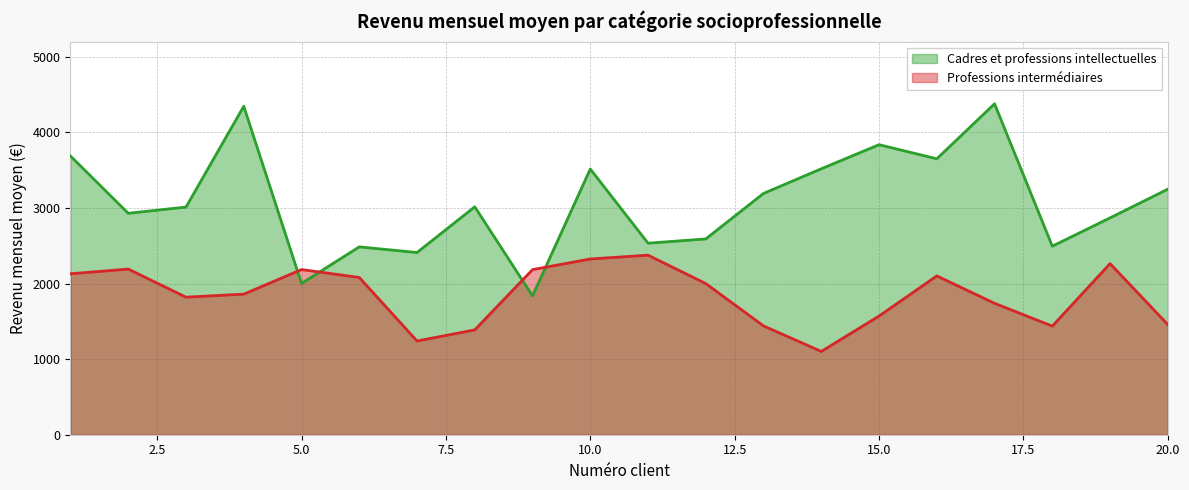

True or false: Cadres et professions intellectuelles and Professions intermédiaires intersect in this chart.

True